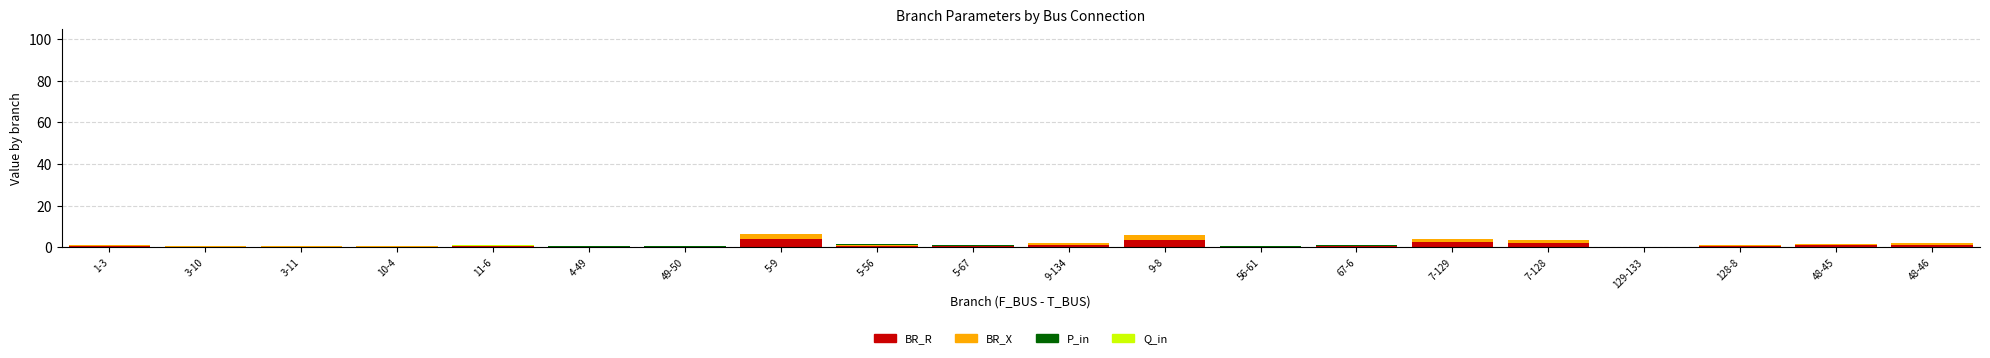

True or false: BR_R has a value of 0.5 at 128-8.

True